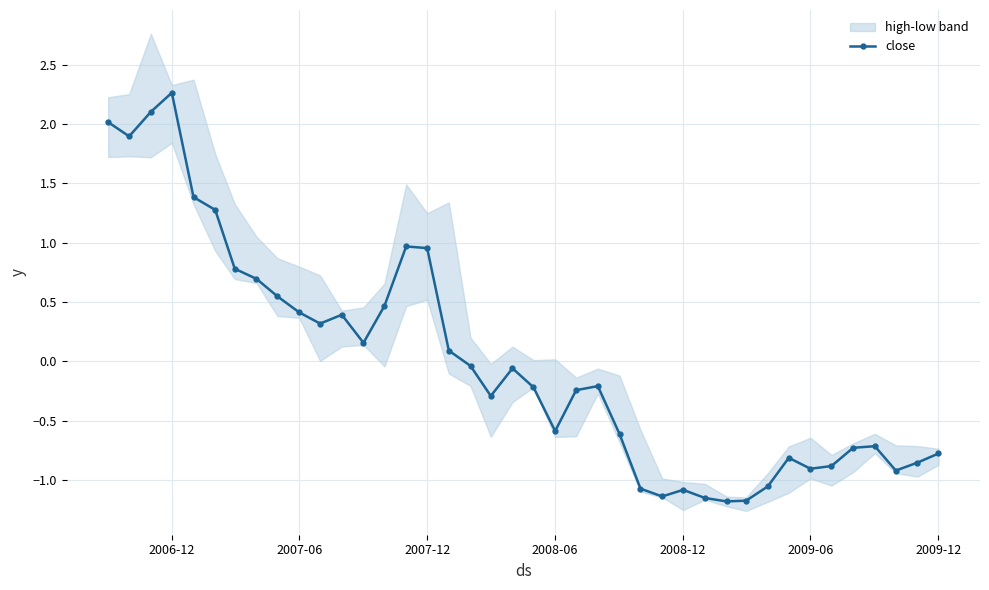

True or false: close has more than 1 interior local peaks.

True